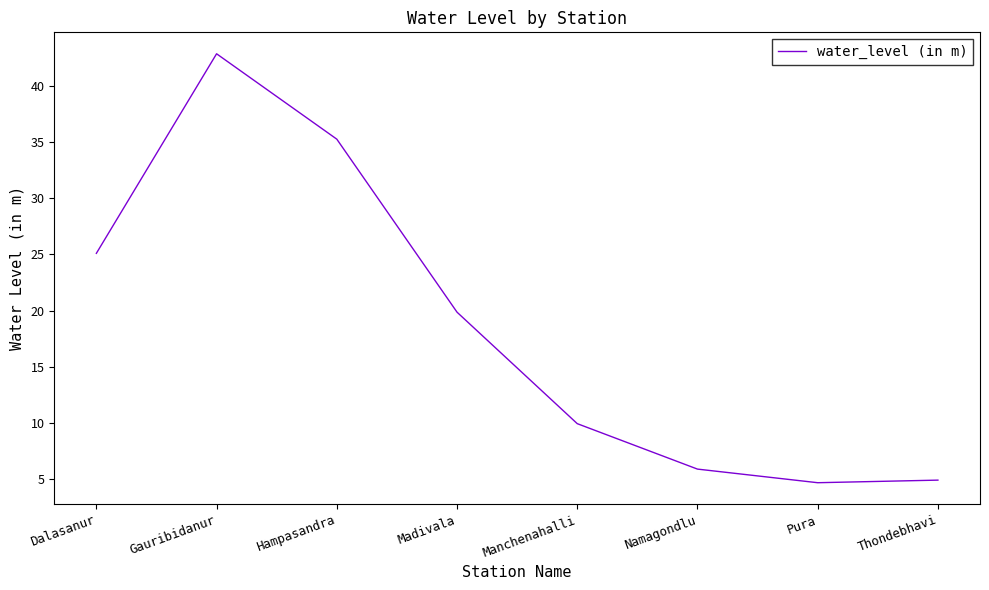

How many interior local peaks (higher than both neighbors) does the data have?

1